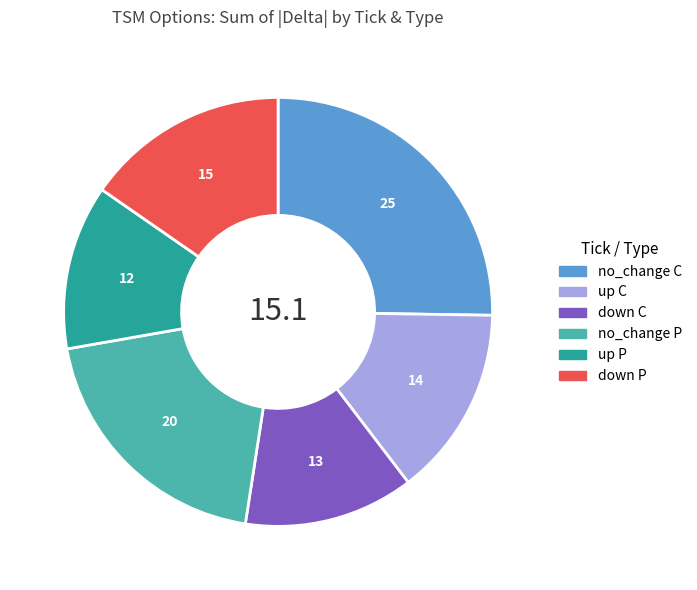

Is there a majority slice in this chart?

No